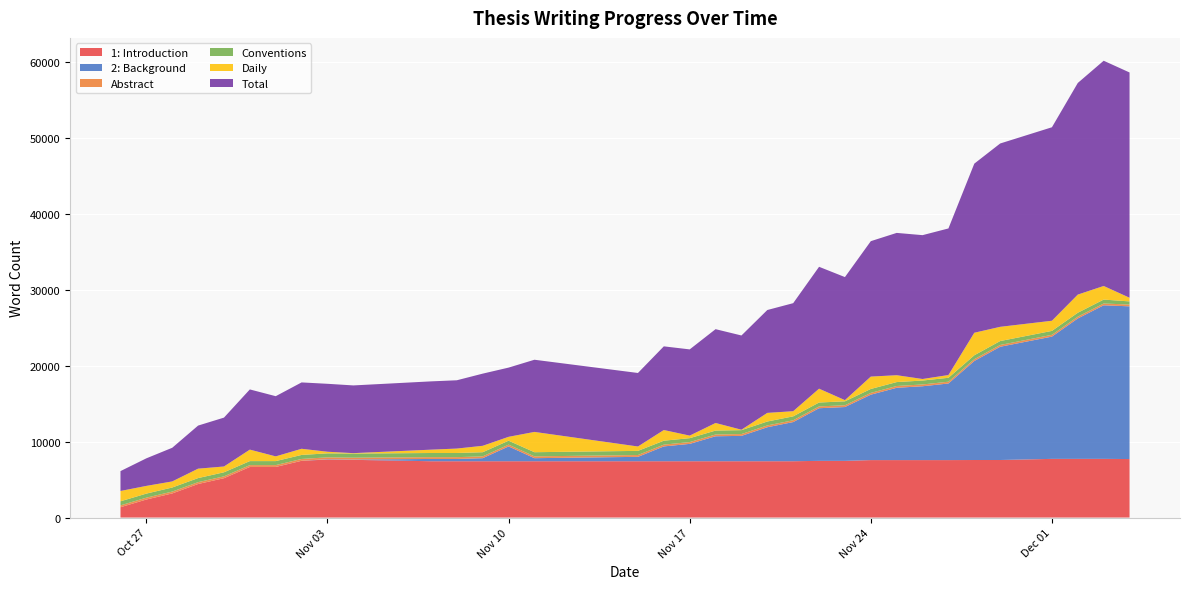

Reading left to right, extract all data points from this chart.

1: Introduction: 1360	2374	3175	4416	5179	6658	6658	7469	7638	7595	7413	7413	7413	7413	7413	7413	7413	7413	7413	7413	7413	7413	7461	7461	7562	7562	7562	7562	7574	7574	7723	7723	7724	7700
2: Background: 0	0	0	0	0	5	5	5	46	46	297	297	401	1949	401	577	1949	2284	3283	3339	4475	5154	6928	7084	8611	9516	9719	10081	13033	14905	16092	18481	20212	20099
Abstract: 243	243	243	243	243	239	239	239	239	239	239	239	239	236	239	239	236	236	236	236	236	236	236	236	236	236	236	236	236	236	236	236	236	236
Conventions: 535	535	535	535	535	528	528	528	528	541	547	547	547	516	547	547	516	516	516	516	516	516	516	516	516	516	516	516	516	516	516	516	516	414
Daily: 1360	1014	801	1241	763	1511	621	811	210	56	439	584	843	511	2671	577	1406	335	999	56	1136	679	1822	156	1628	905	203	362	2964	1872	1336	2389	1791	481
Total: 2614	3628	4429	5670	6433	7922	7922	8733	8943	8913	8988	8988	9499	9110	9499	9675	11013	11348	12347	12403	13539	14218	16040	16196	17824	18729	18932	19294	22258	24130	25466	27855	29646	29649